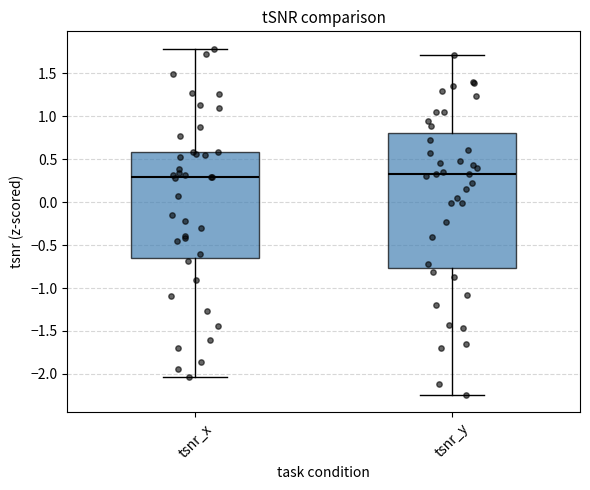

Where does the upper whisker of the box for tsnr_y end on the y-axis? The values are not printed on the chart, so give them approximately, as read against the axis.

1.70